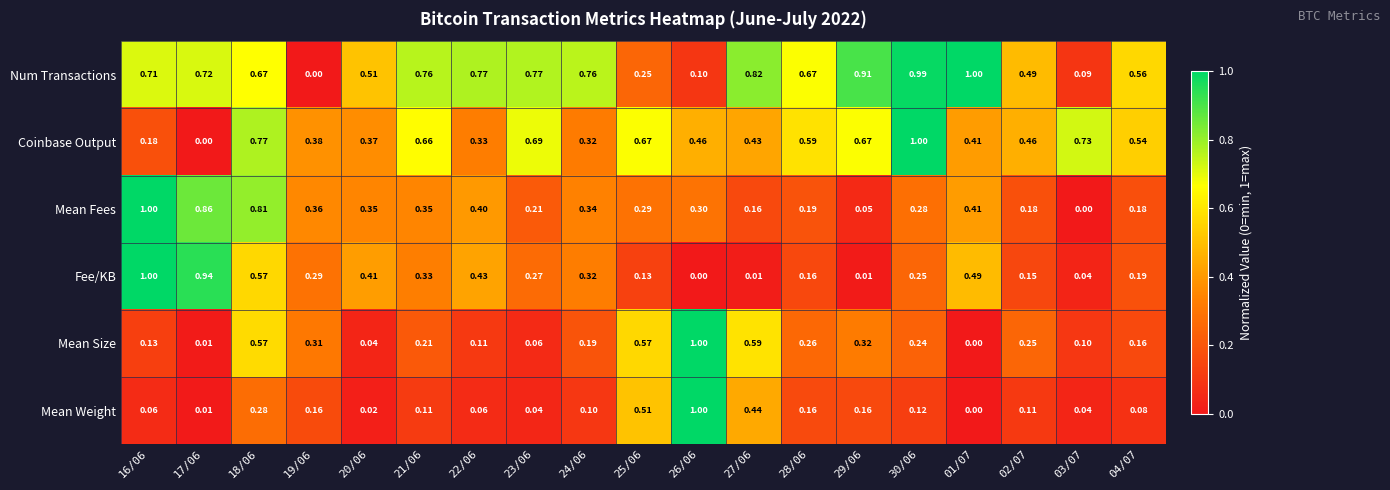

What is the total value across all series at 16/06?

3.1